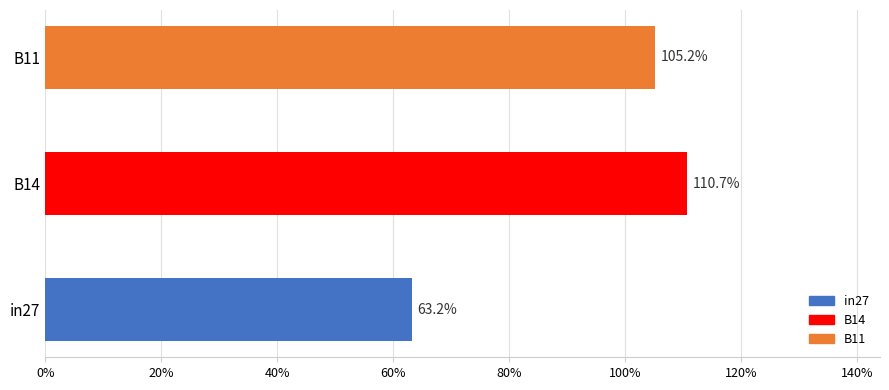

Does the chart contain any negative values?

No